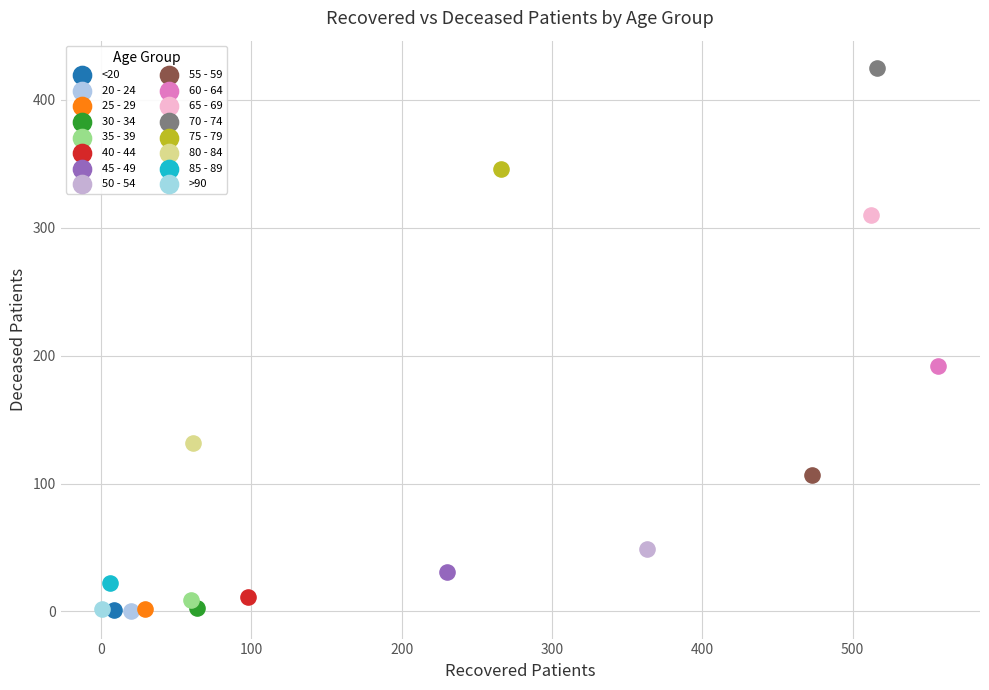

Which series reaches the maximum Y coordinate?

70 - 74